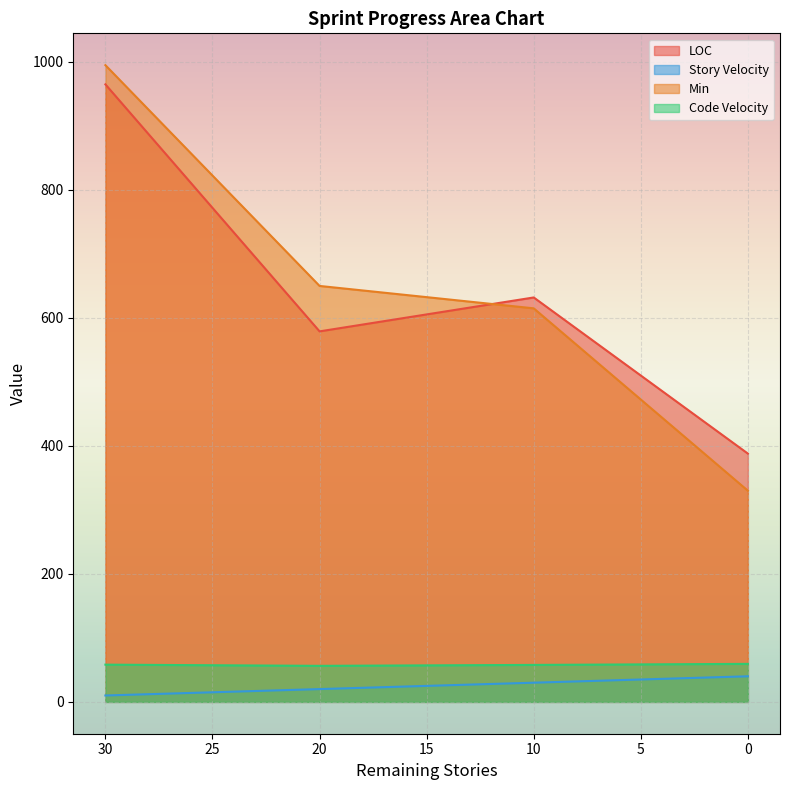

At which category is the sum across all series the highest?

30